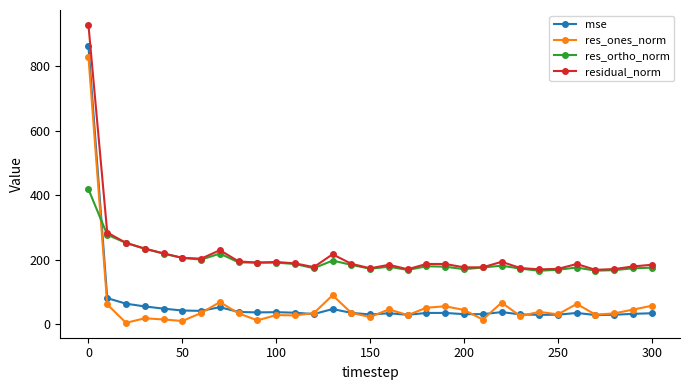

What is the value of the res_ortho_norm point at the 27th from the left?

175.9